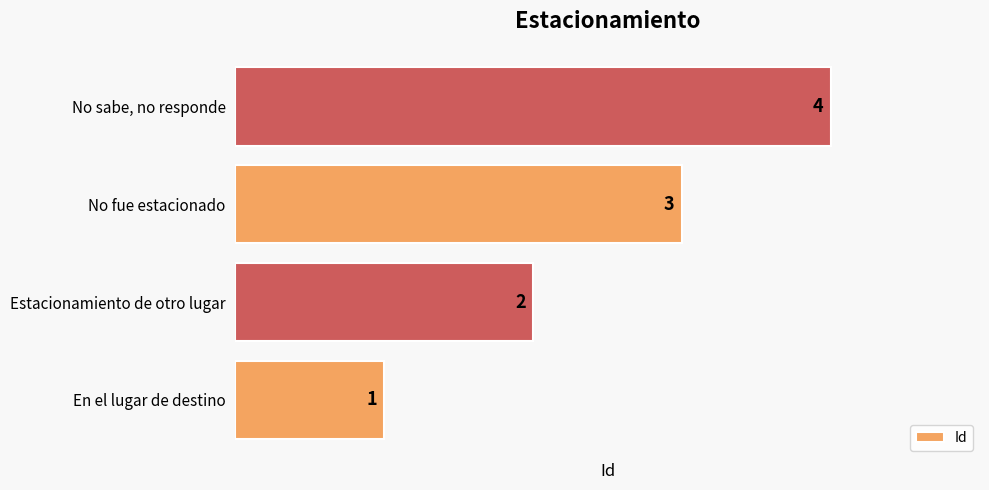

What is the change in value from No fue estacionado to No sabe, no responde?

+1